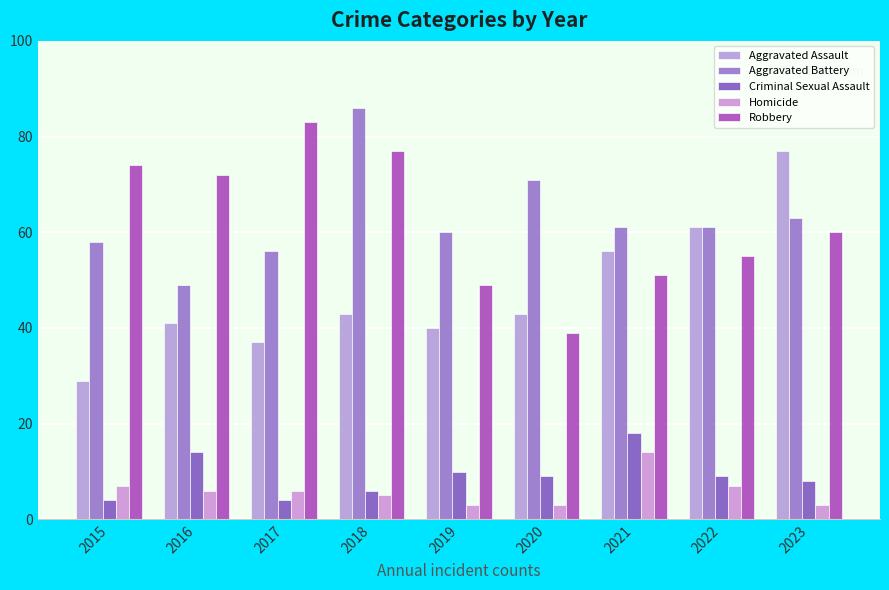

Rank the series by their maximum value, from highest to lowest.

Aggravated Battery, Robbery, Aggravated Assault, Criminal Sexual Assault, Homicide